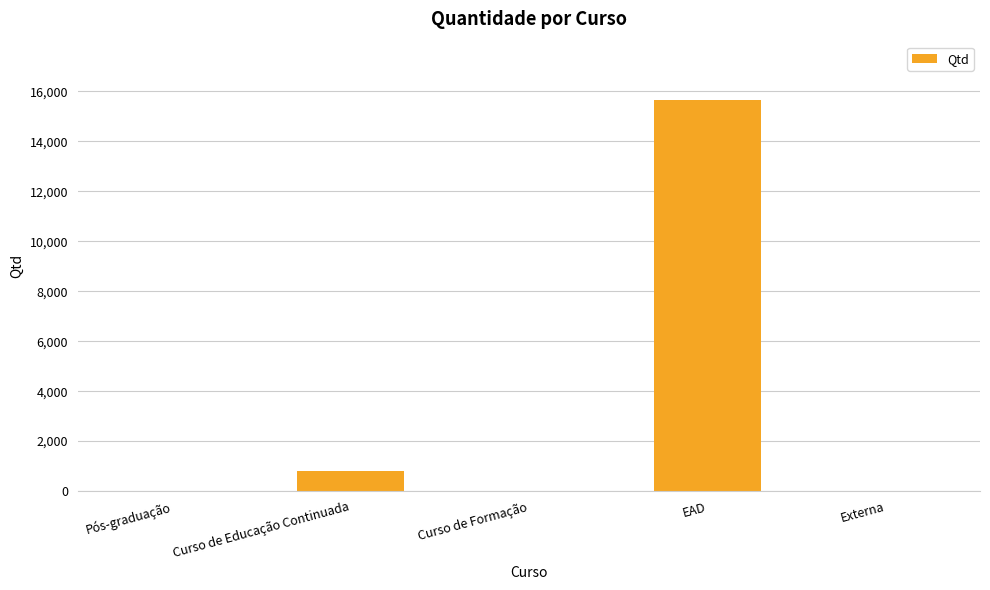

What is the sum of all values?

16442